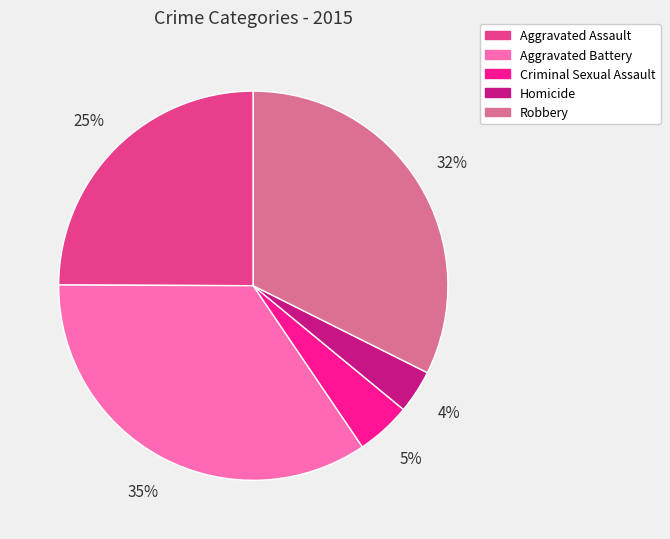

To the nearest percent, what is the difference between the largest and smallest slice percentages?

31%